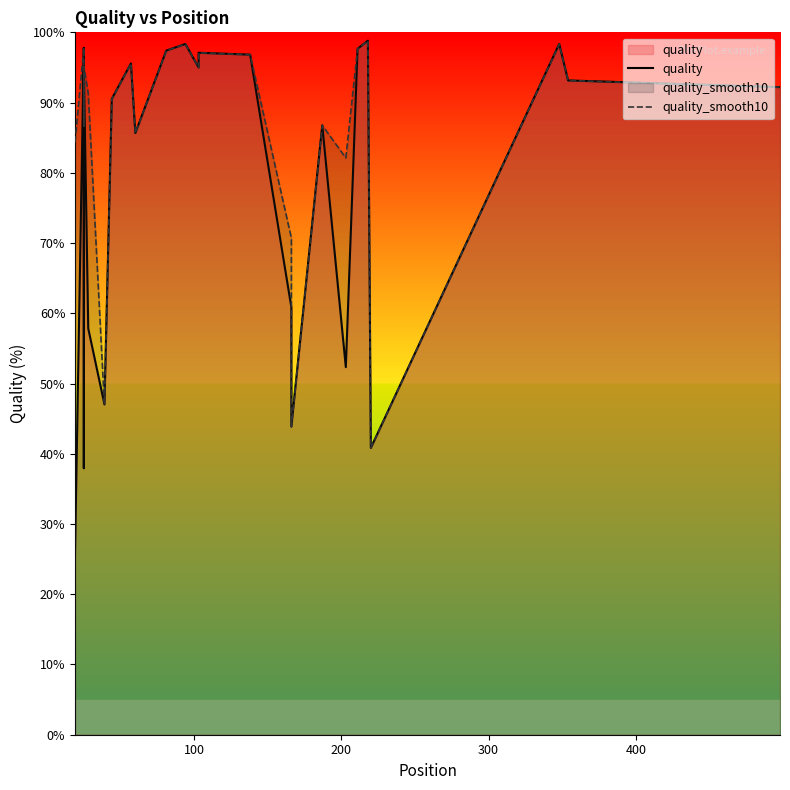

How many interior local peaks does the quality series have?

8